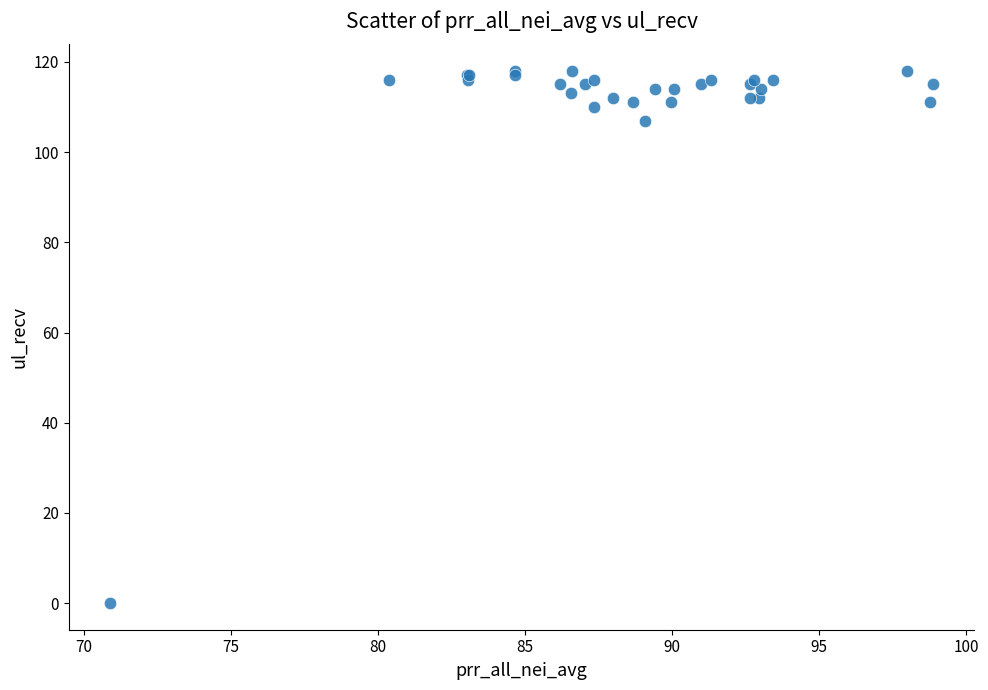

What Y value in the scatter plot is closest to 59?

107